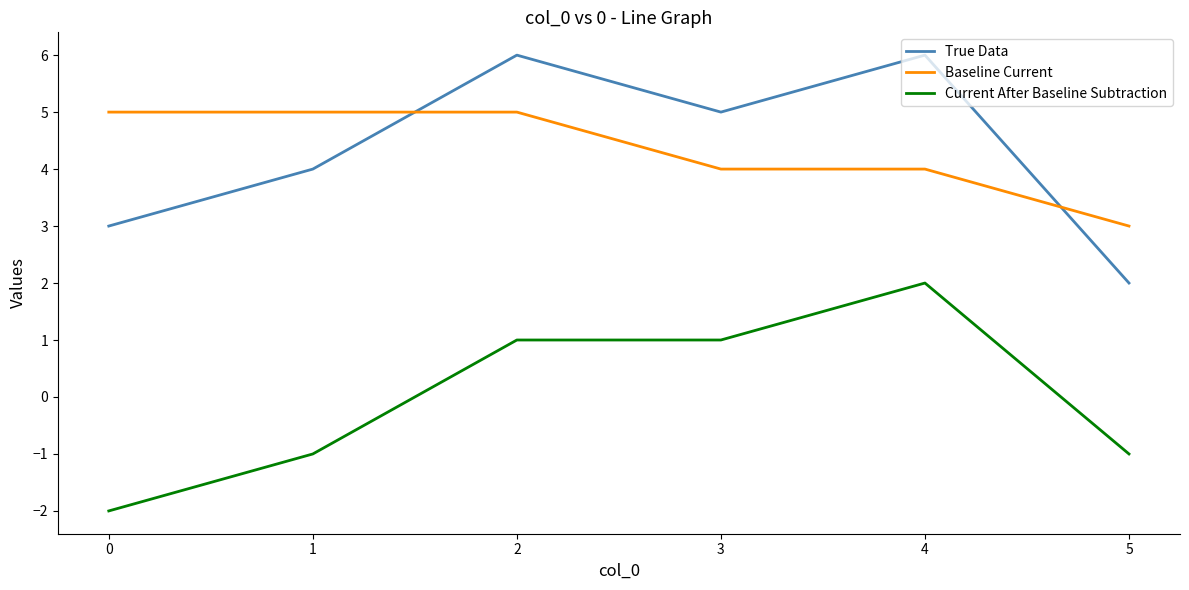

At 2, list the series in order from smallest to largest.

Current After Baseline Subtraction, Baseline Current, True Data